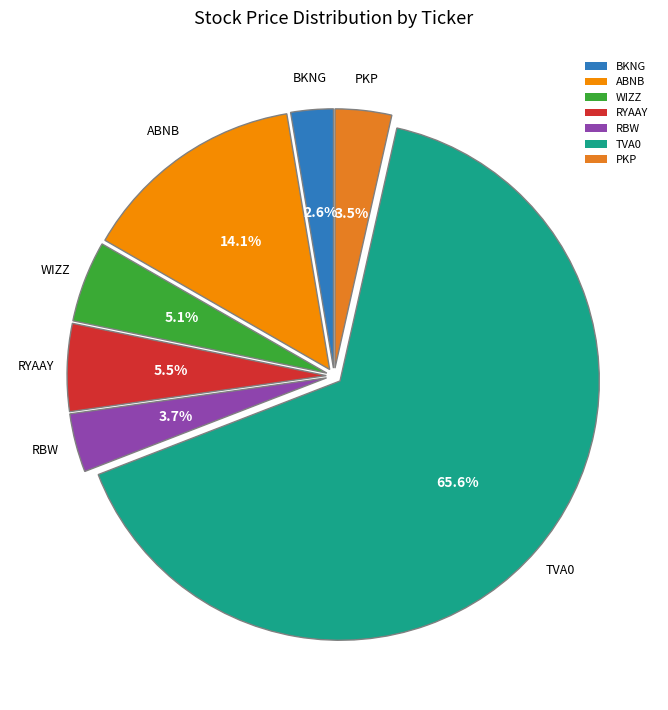

Which slice is the largest?

TVA0